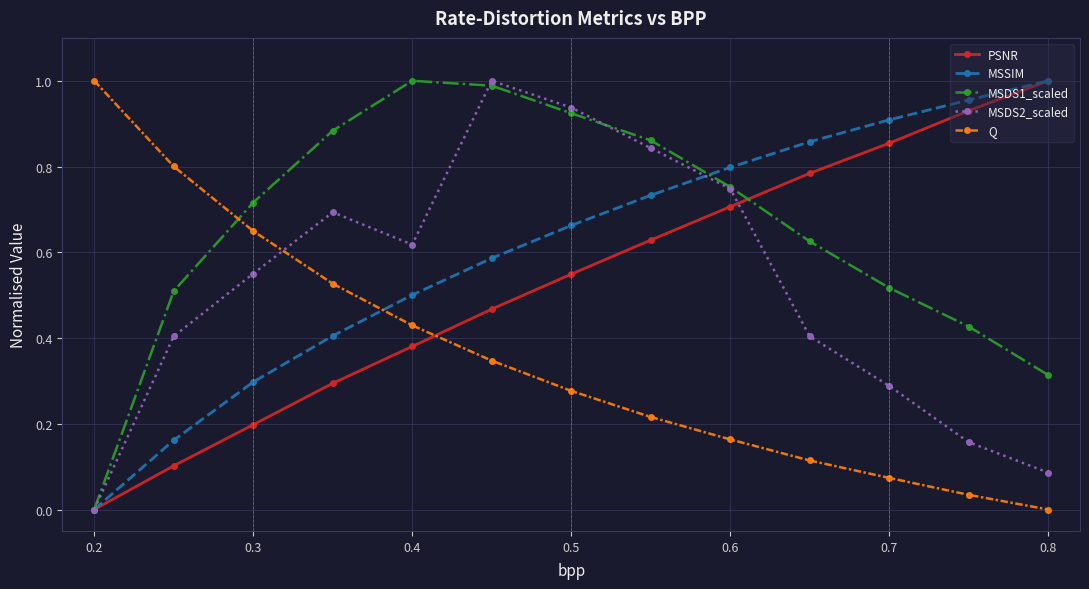

Which series has the largest total across all categories?

MSDS1_scaled